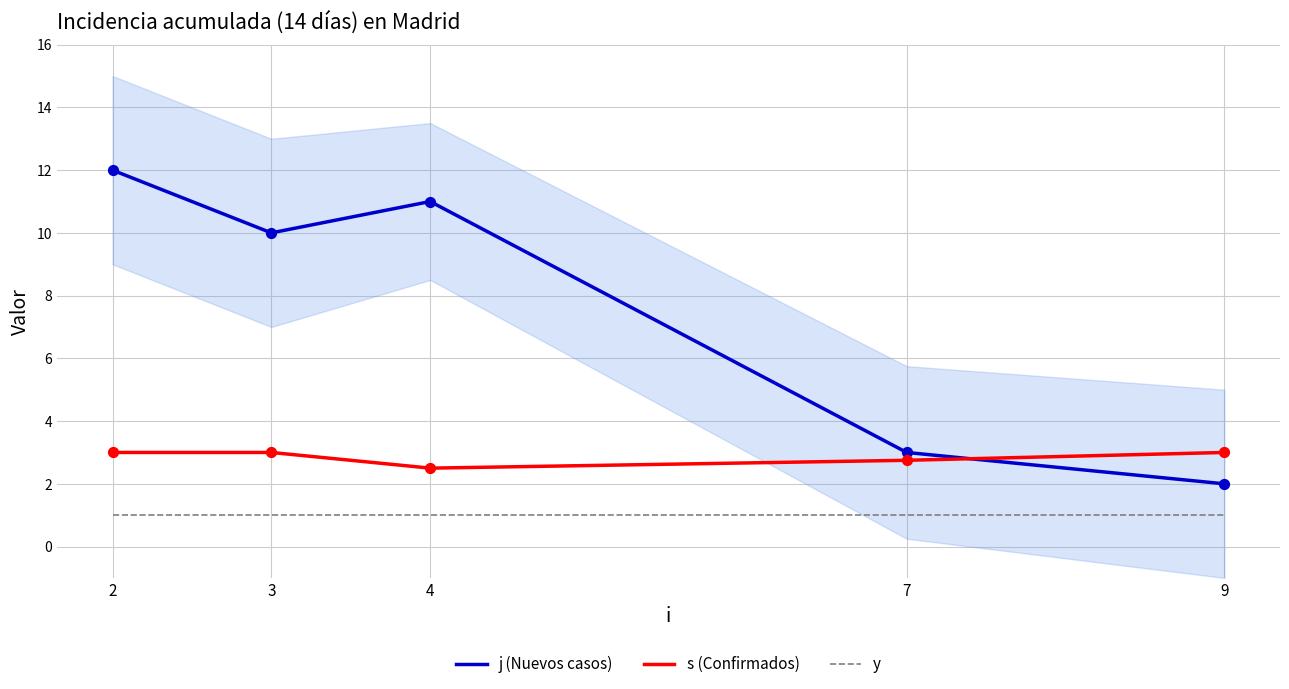

What are all the series names shown in the legend?

j (Nuevos casos), s (Confirmados), y